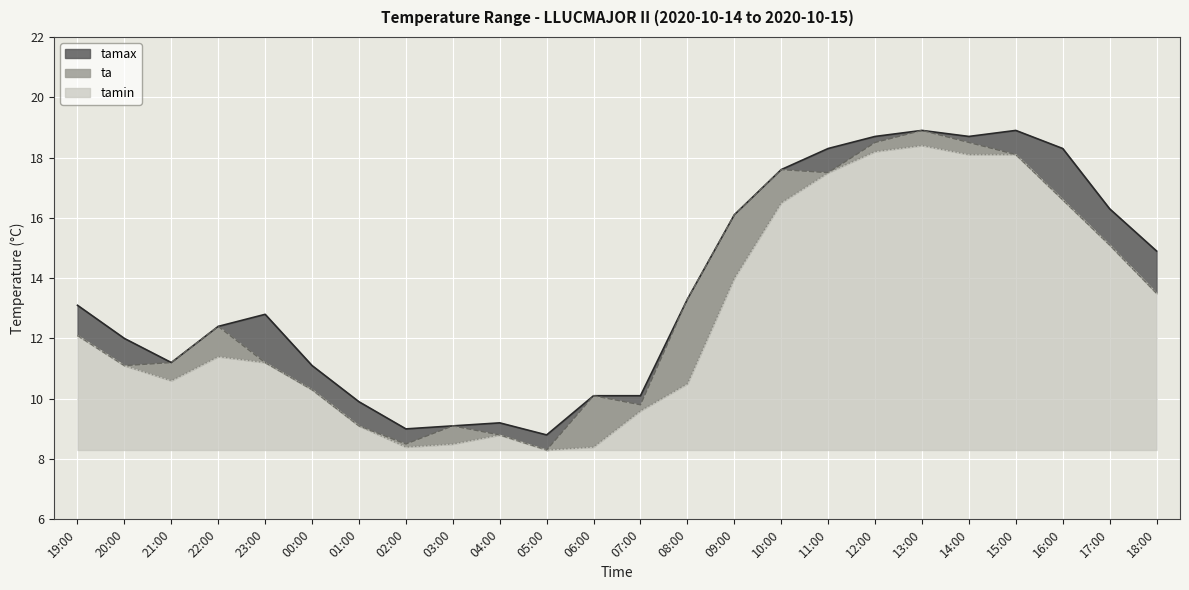

What is the difference between the ta values at 01:00 and 17:00?

6.0